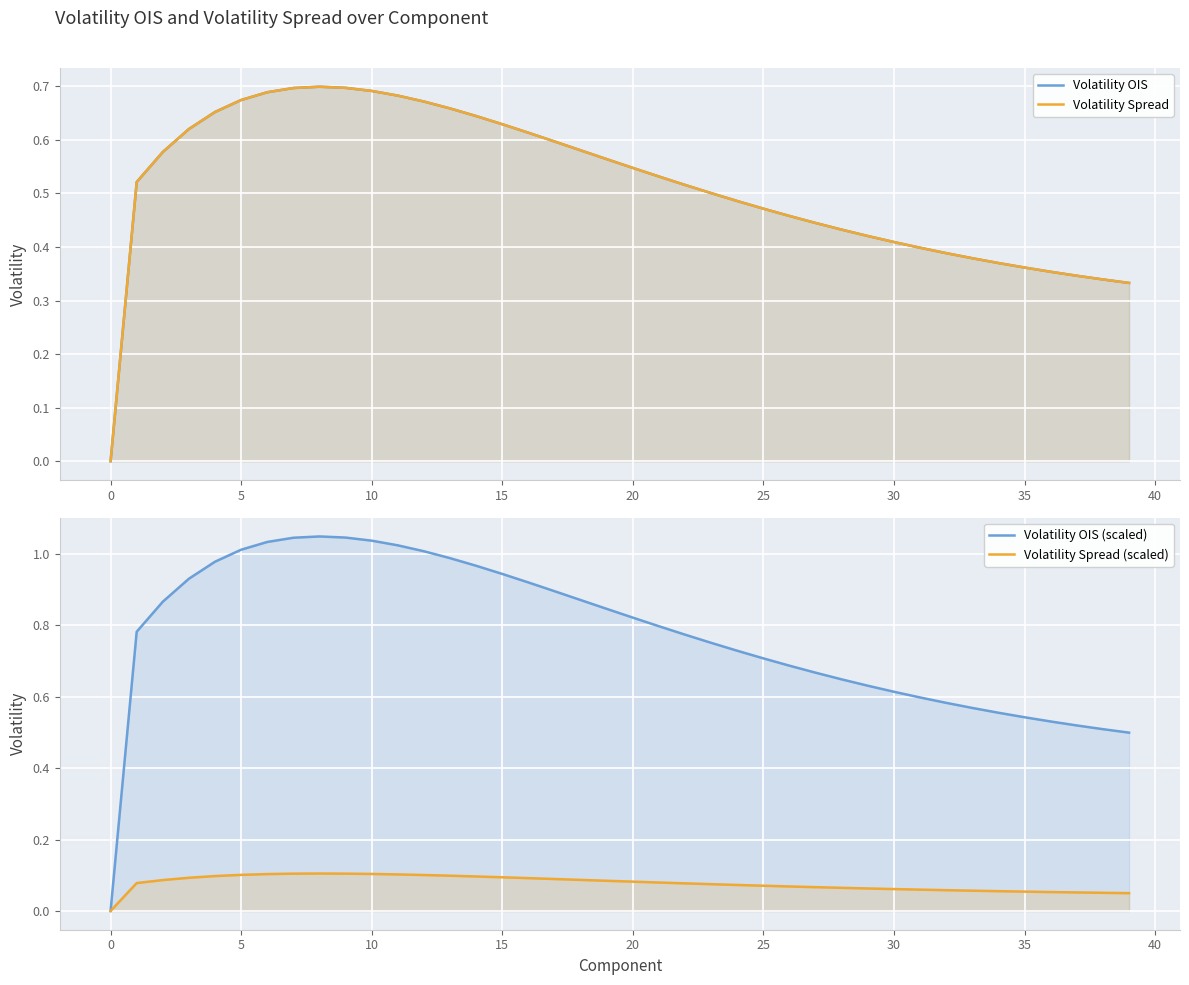

Which series changed the most between 35 and 45?

Volatility OIS (scaled)